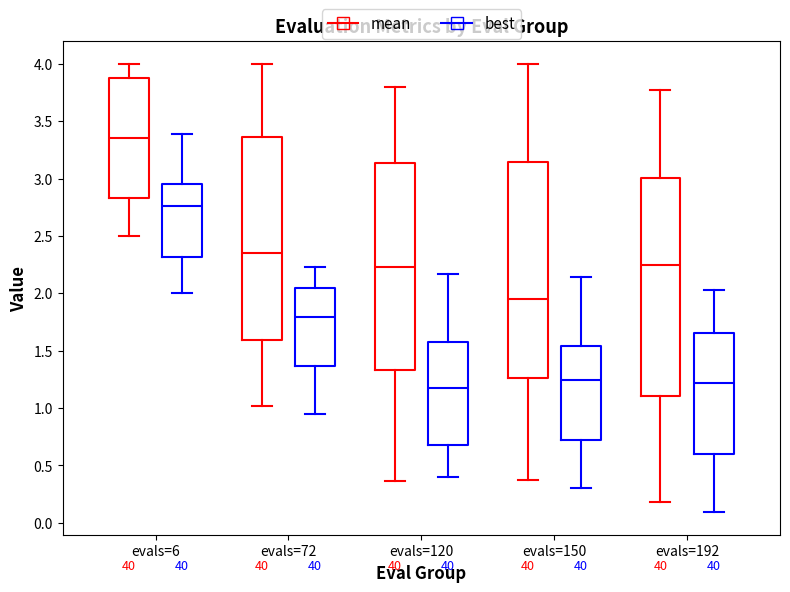

Reading left to right, read every box against the y-axis: the position of its median line, the range the box covers, and the ends of its whiskers. The values are not printed on the chart, so give them approximately, as read against the axis.

evals=6 (mean): median 3.35, box 2.85 to 3.85, whiskers 2.50 to 4.00
evals=6 (best): median 2.75, box 2.30 to 2.95, whiskers 2.00 to 3.40
evals=72 (mean): median 2.35, box 1.60 to 3.35, whiskers 1.00 to 4.00
evals=72 (best): median 1.80, box 1.35 to 2.05, whiskers 0.95 to 2.25
evals=120 (mean): median 2.25, box 1.35 to 3.15, whiskers 0.35 to 3.80
evals=120 (best): median 1.20, box 0.70 to 1.55, whiskers 0.40 to 2.15
evals=150 (mean): median 1.95, box 1.25 to 3.15, whiskers 0.35 to 4.00
evals=150 (best): median 1.25, box 0.70 to 1.55, whiskers 0.30 to 2.15
evals=192 (mean): median 2.25, box 1.10 to 3.00, whiskers 0.20 to 3.80
evals=192 (best): median 1.20, box 0.60 to 1.65, whiskers 0.10 to 2.05